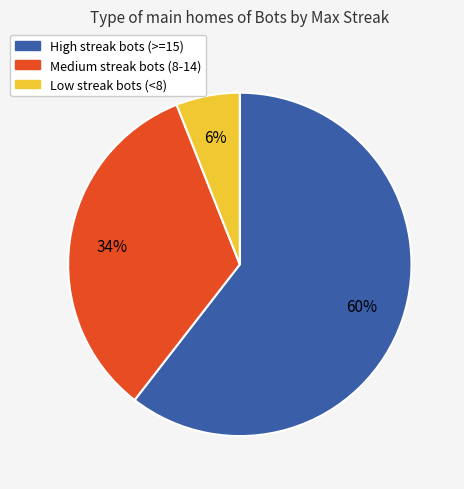

Does any single category account for the majority?

Yes